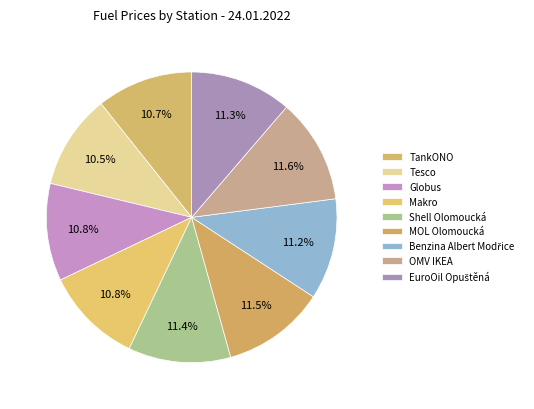

What is the largest slice in the pie chart?

OMV IKEA